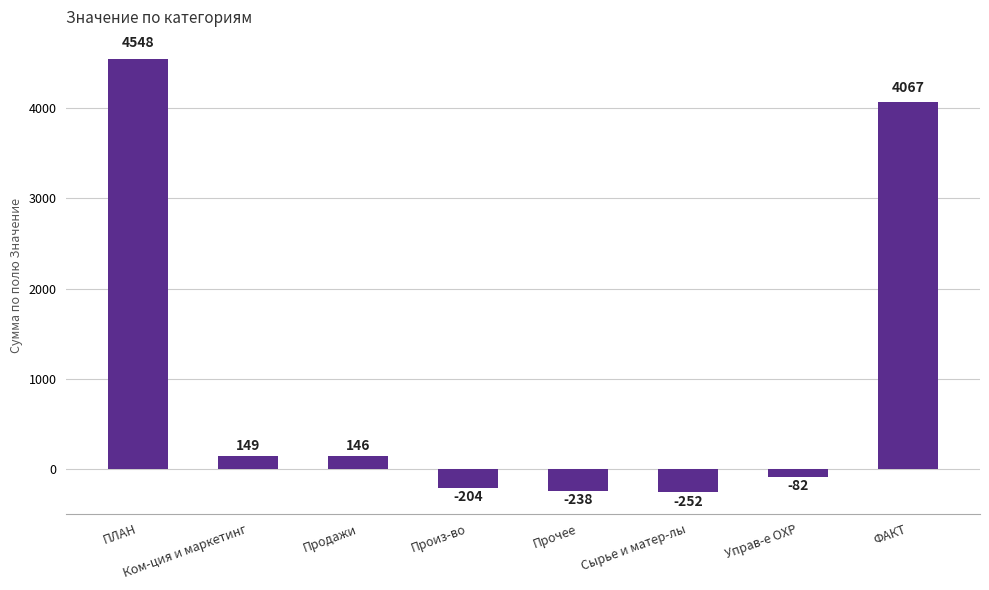

List the labels in order of value, largest first.

ПЛАН, ФАКТ, Ком-ция и маркетинг, Продажи, Управ-е OXP, Произ-во, Прочее, Сырье и матер-лы